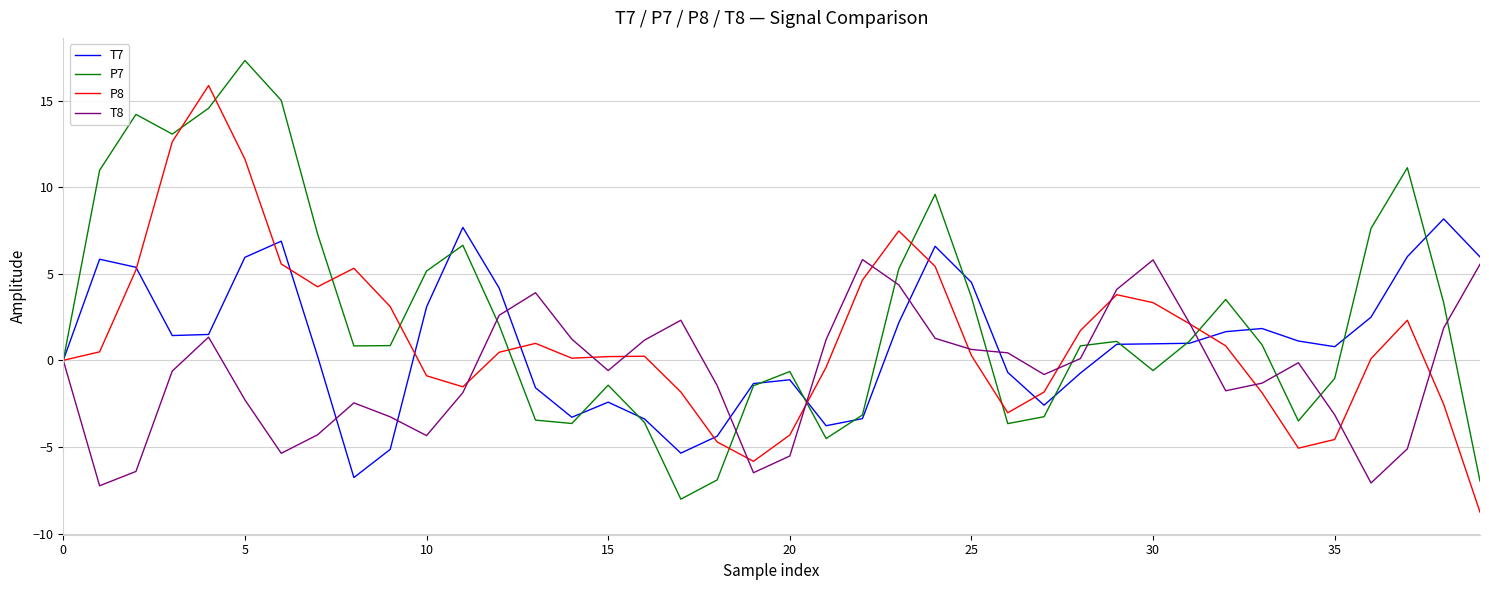

What is the maximum value for T8?

5.8